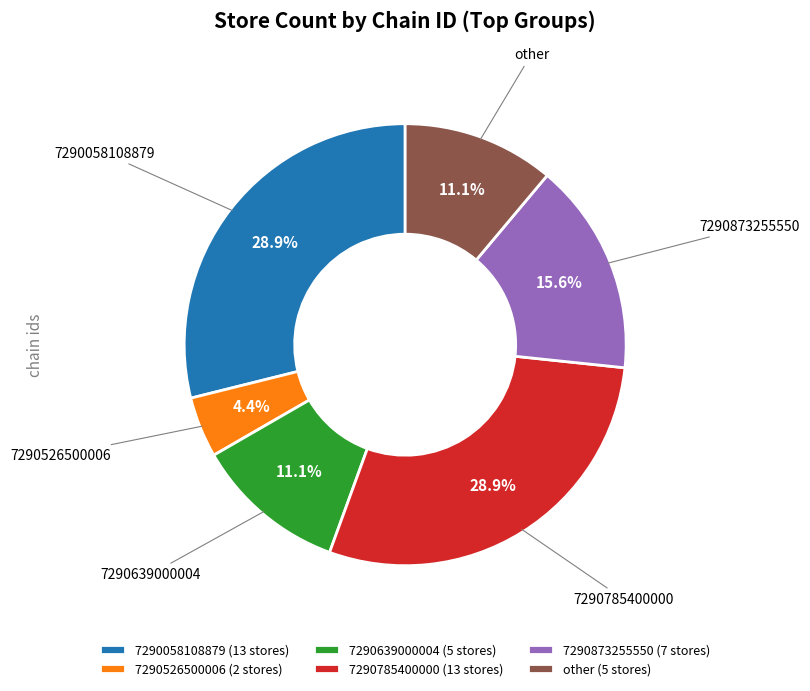

Combined, what portion of the pie is other and 7290785400000?

40.0%